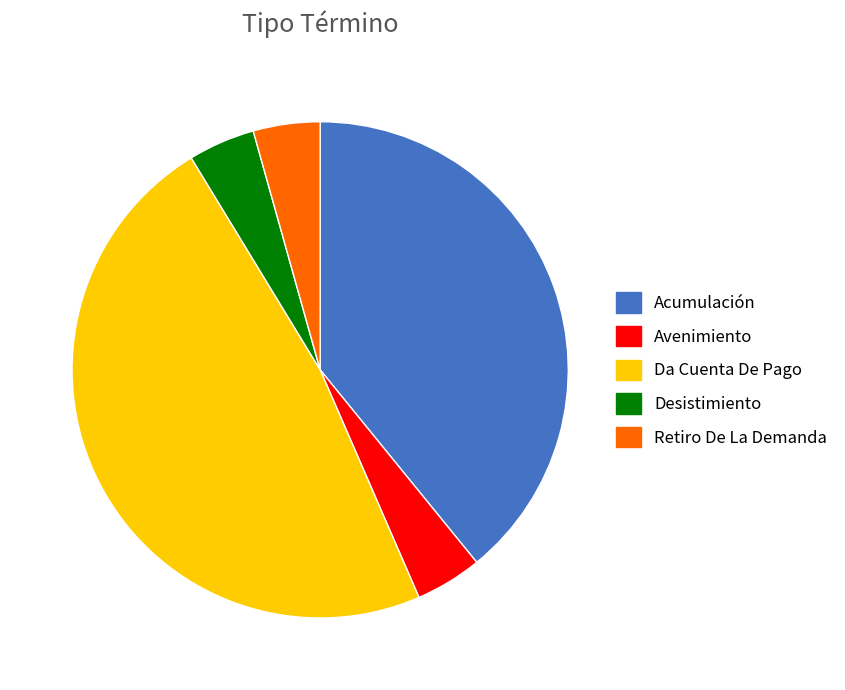

Does Da Cuenta De Pago represent more than half of the total?

No